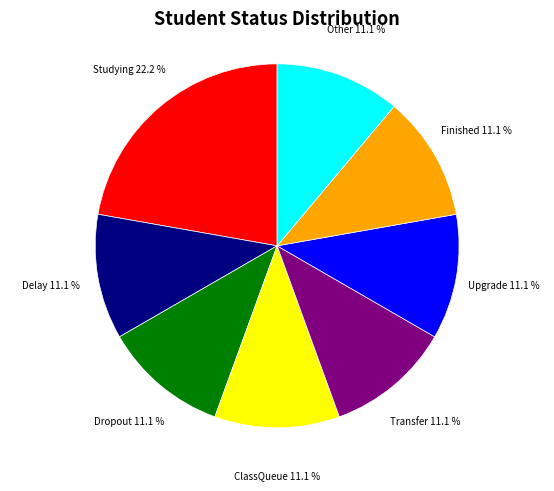

Count the number of slices in the pie.

8